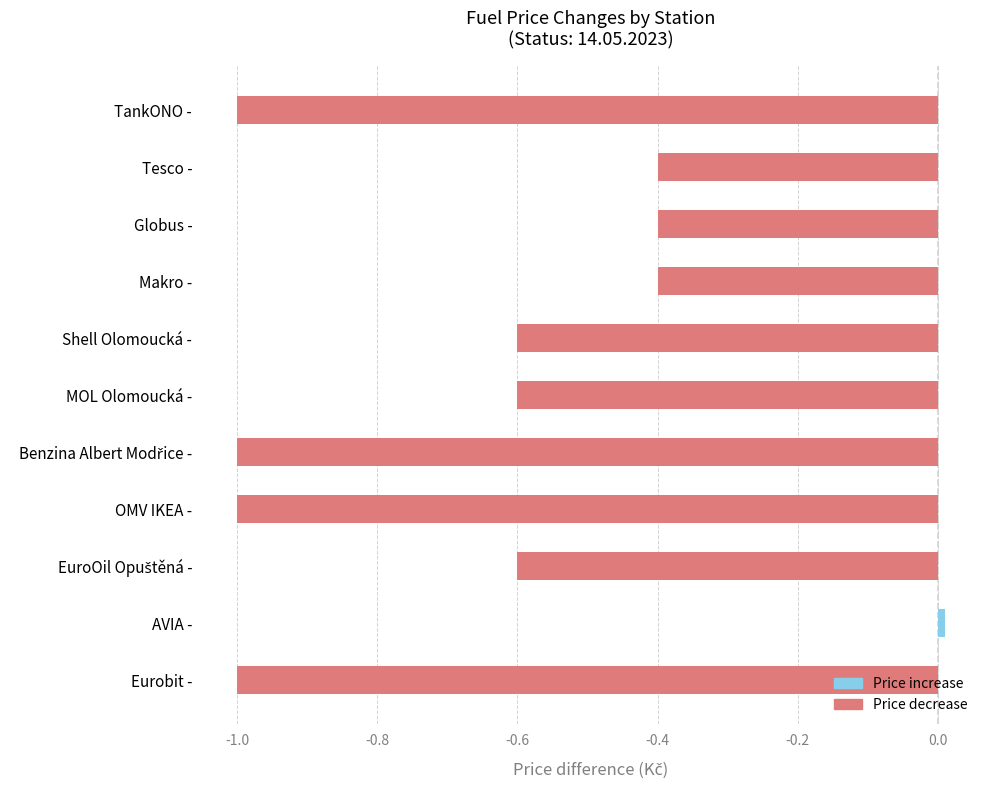

The chart shows a value of -1.0 at TankONO -. True or false?

True